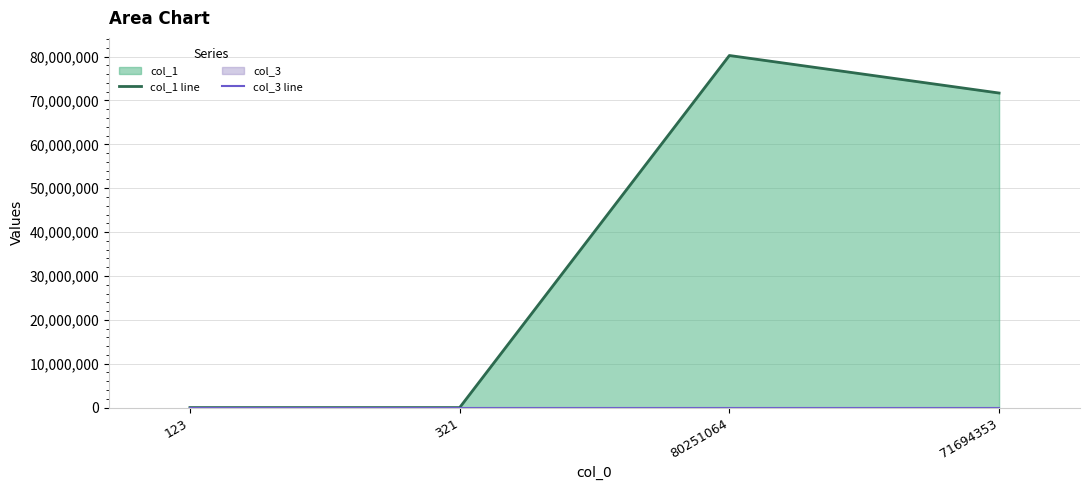

Where is col_1 line nearest to the value 40125593?

71694353